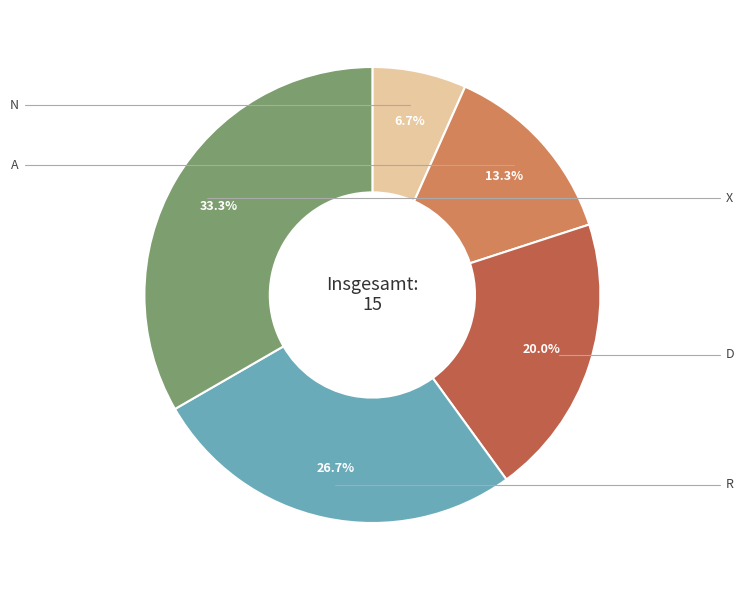

To the nearest percent, what is the average slice percentage?

20%